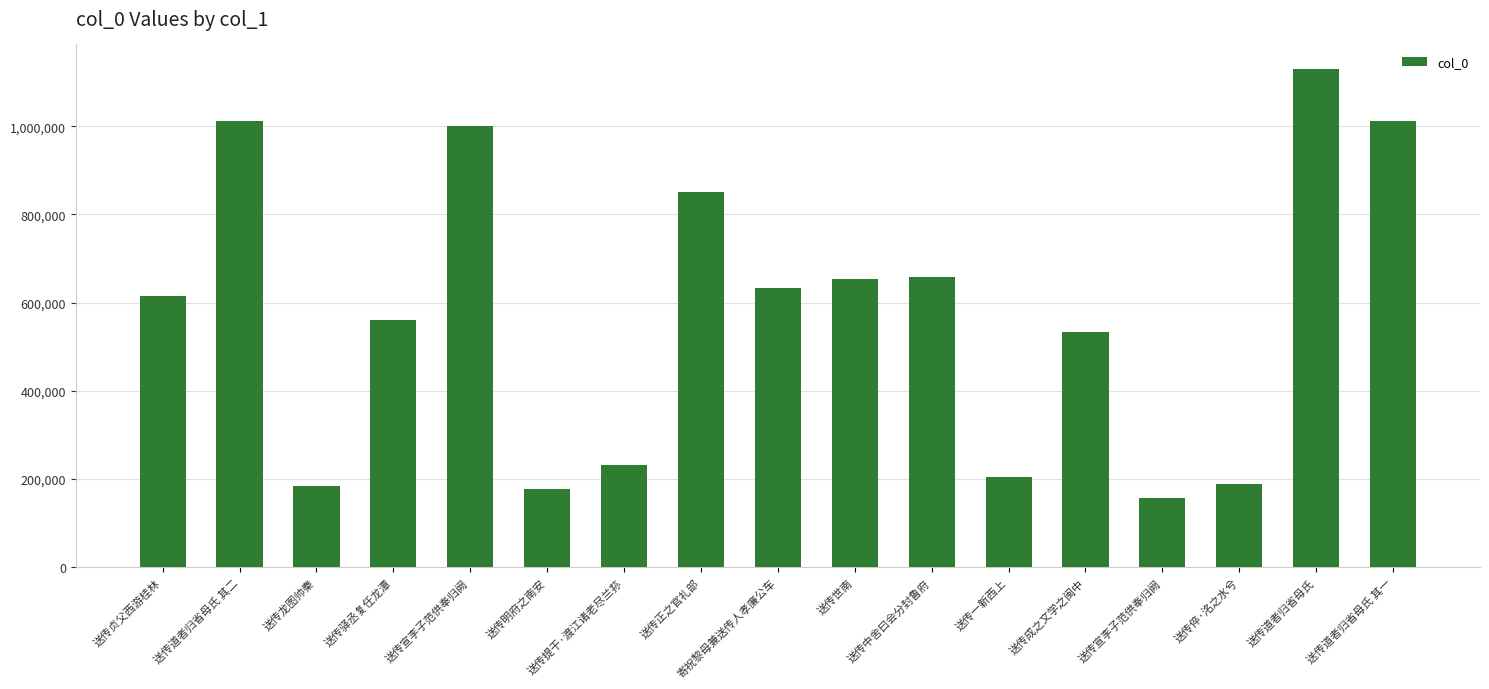

Approximately how many times larger is the value at 送传成之文学之闽中 compared to 送传正之官礼部?

0.6